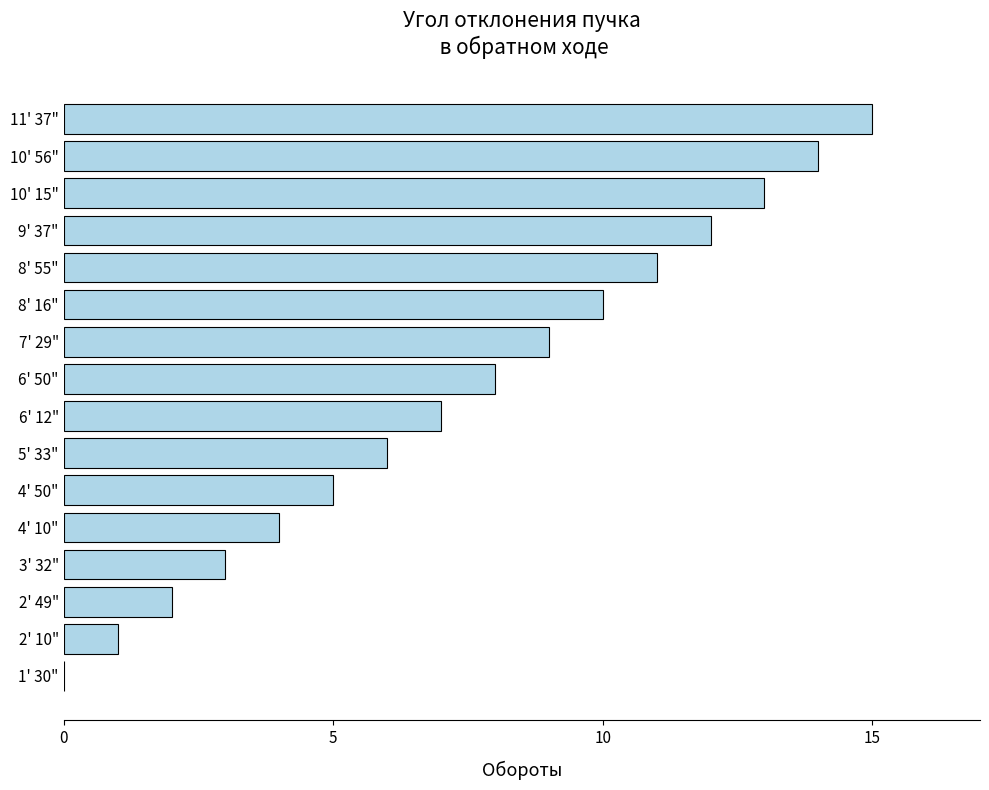

What is the greatest value displayed?

15